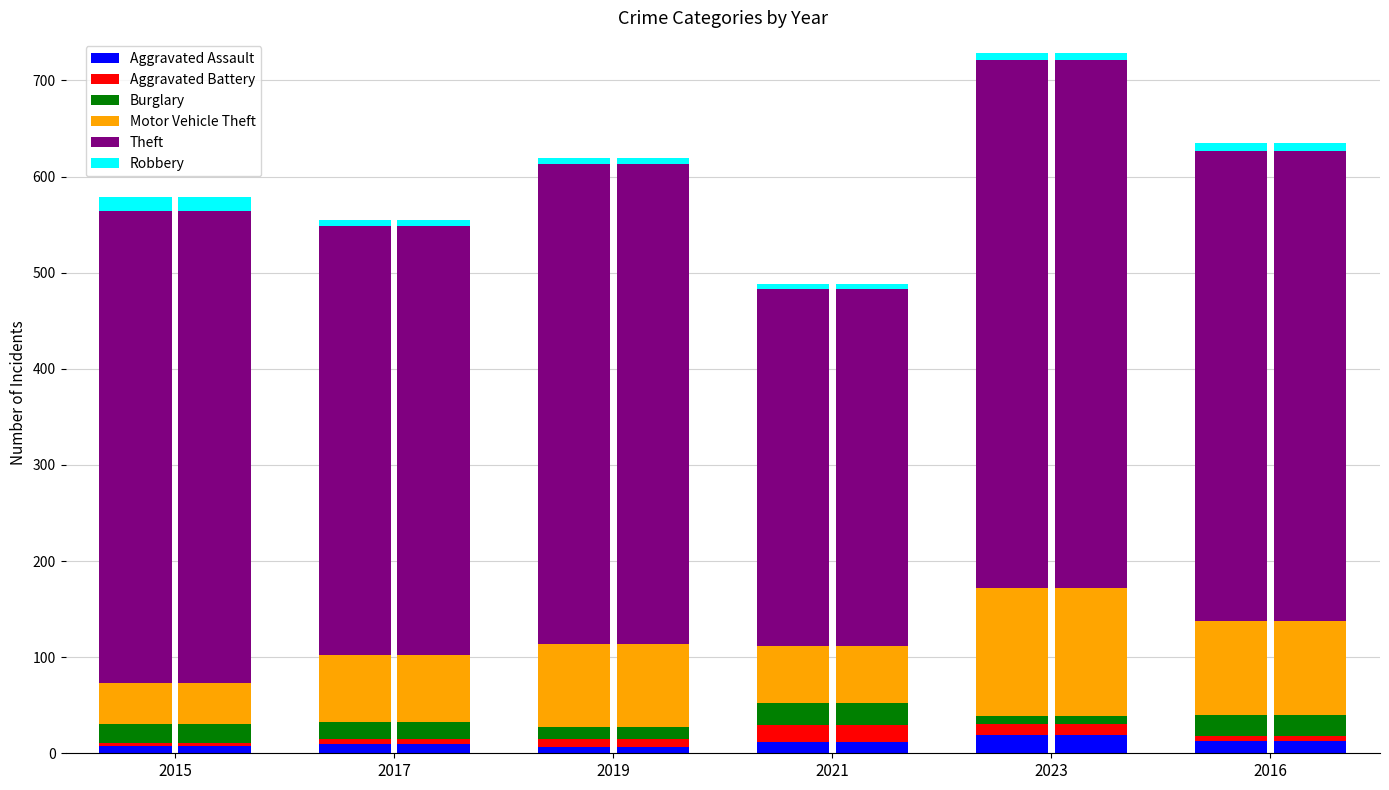

Which category has the lowest value in the Aggravated Battery series?

2015